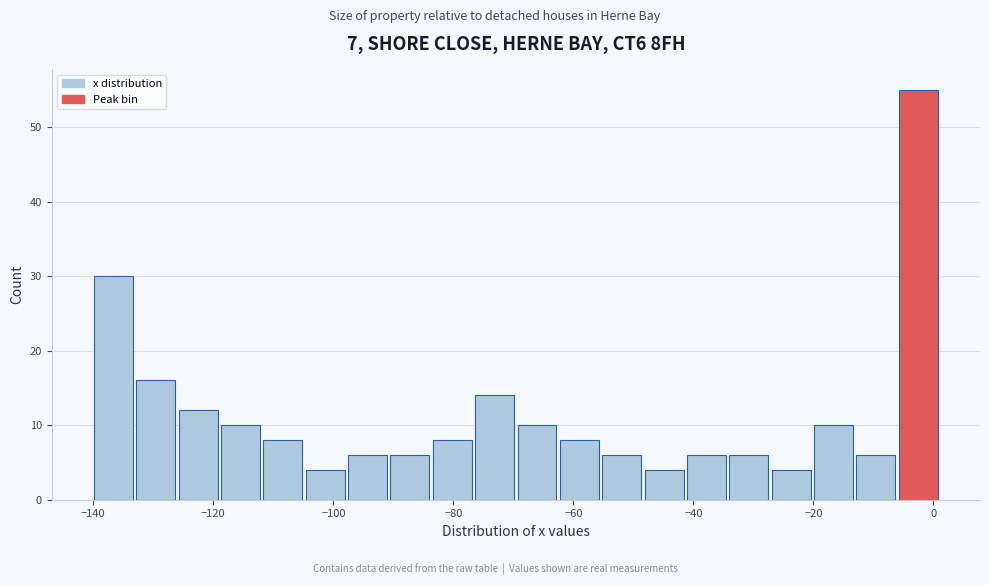

Around what value on the x-axis is the tallest bar? Give the approximate position of its centre, as read against the axis.

-2